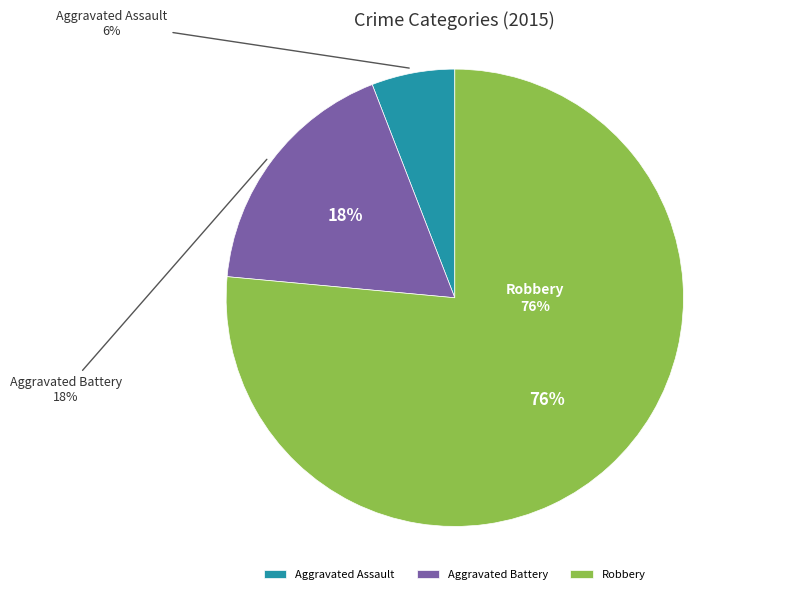

Rank the categories by value from lowest to highest.

Aggravated Assault, Aggravated Battery, Robbery